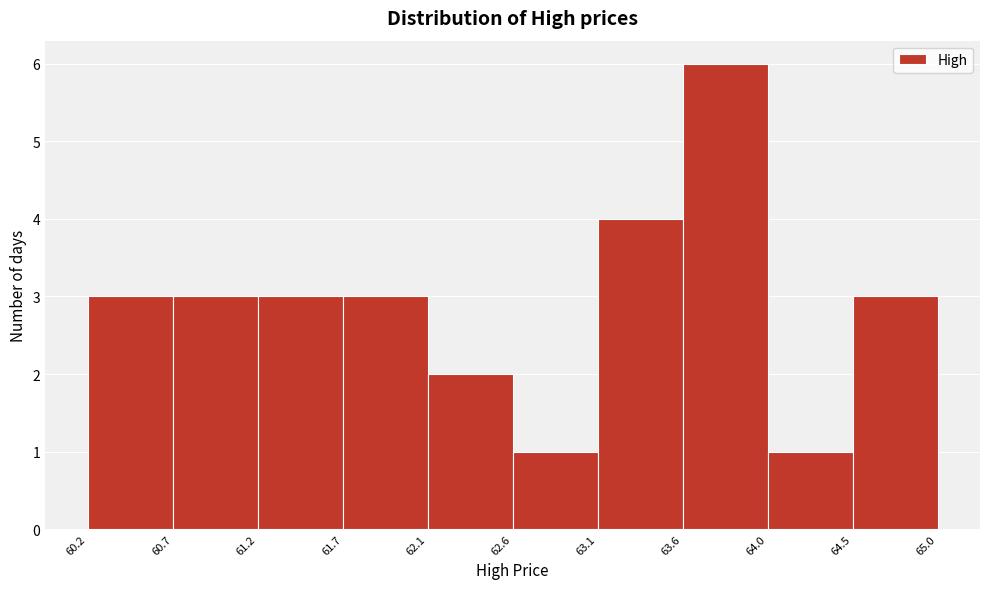

Reading left to right, transcribe this chart: for each bar, give the range it covers on the x-axis and its height. The values are not printed on the chart, so give them approximately, as read against the axis.

60.2 to 60.7: 3
60.7 to 61.2: 3
61.2 to 61.7: 3
61.7 to 62.1: 3
62.1 to 62.6: 2
62.6 to 63.1: 1
63.1 to 63.6: 4
63.6 to 64.0: 6
64.0 to 64.5: 1
64.5 to 65.0: 3